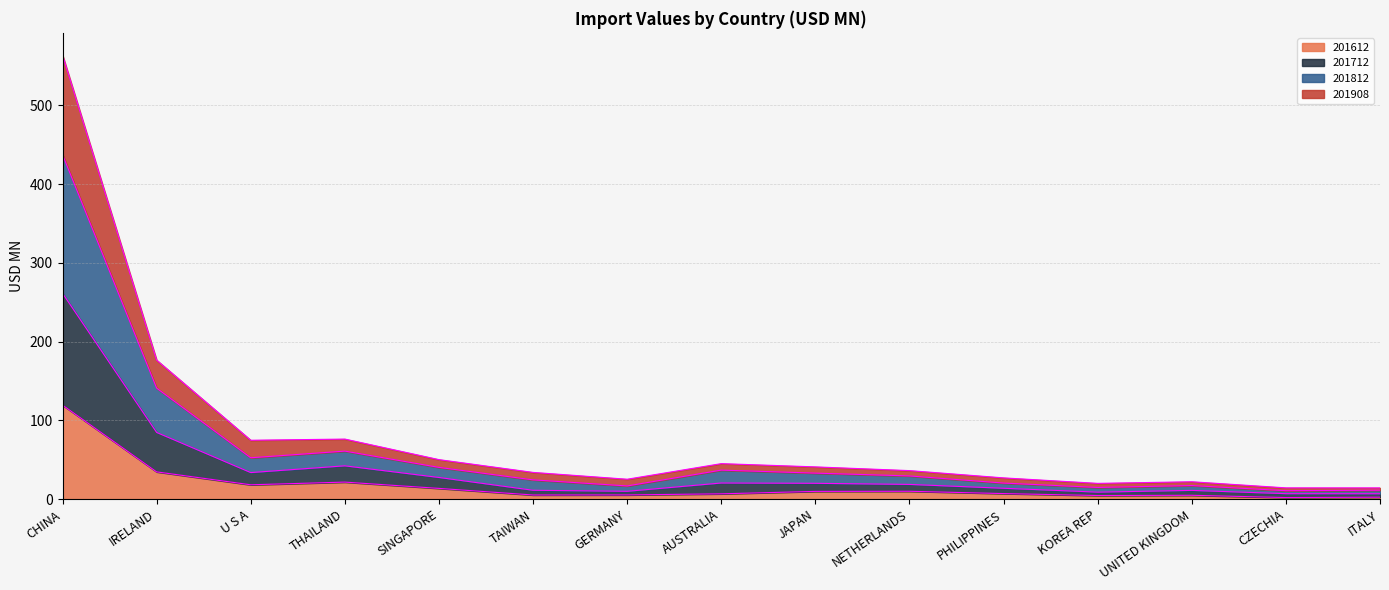

Between IRELAND and TAIWAN, which series saw the biggest shift?

201812